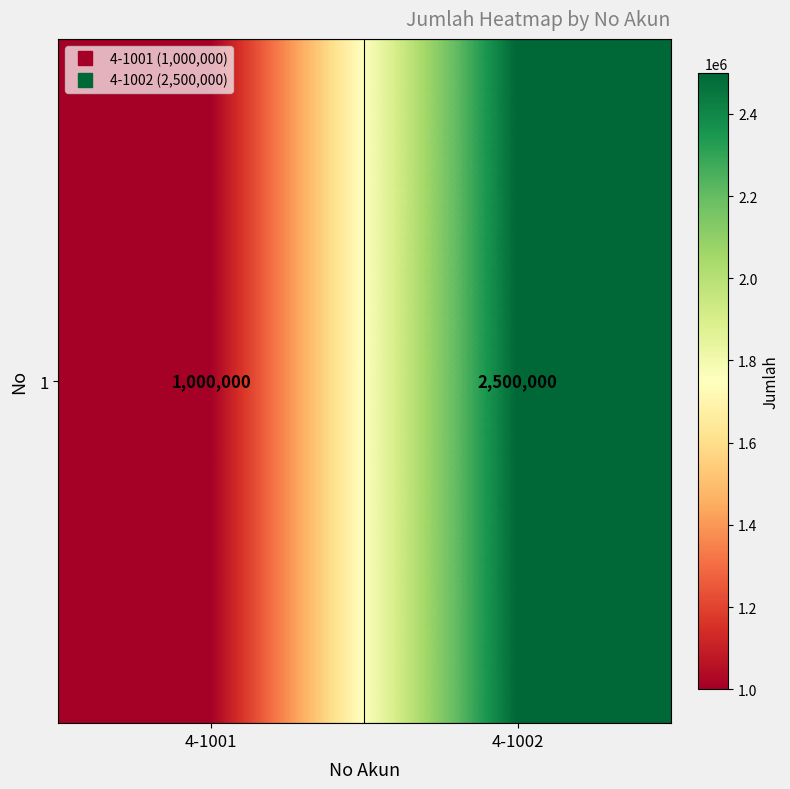

Approximately how many times larger is the value at 4-1002 compared to 4-1001?

2.5